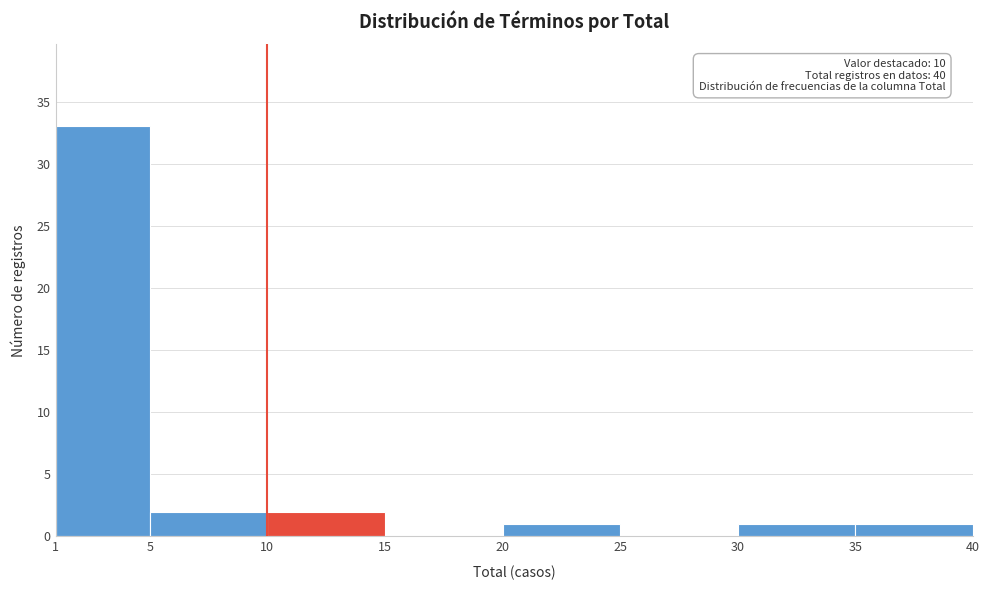

Which range on the x-axis has the tallest bar?

1 to 5